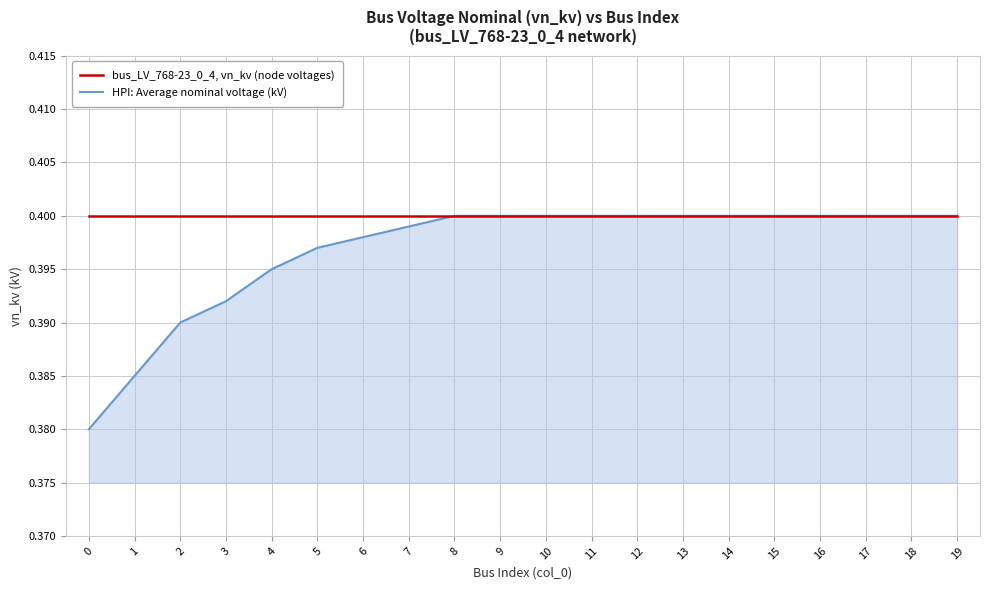

Which series has the largest total across all categories?

bus_LV_768-23_0_4, vn_kv (node voltages)